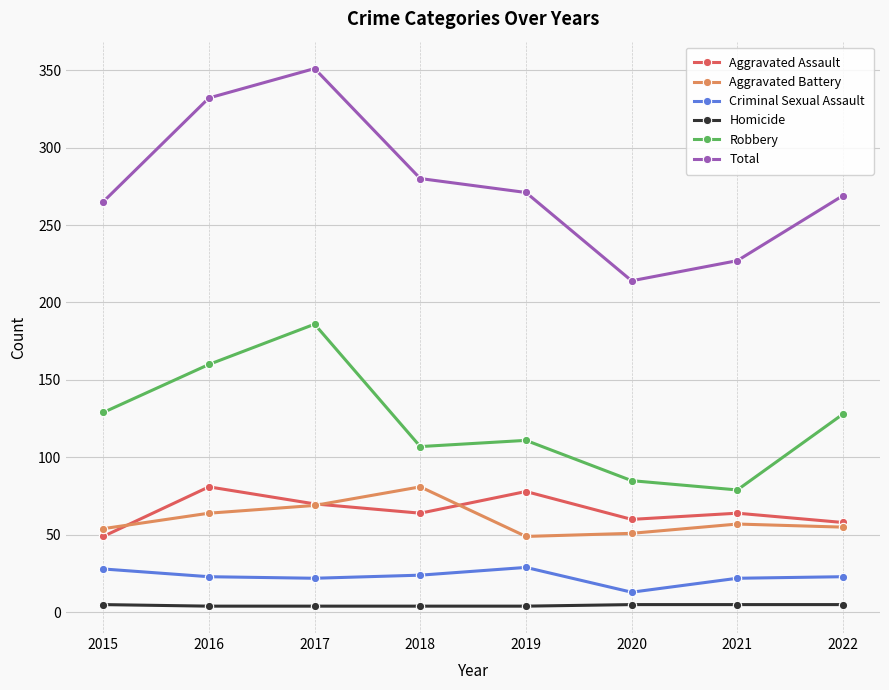

Is the value of Total at 2015 greater than the value of Robbery at 2015?

Yes